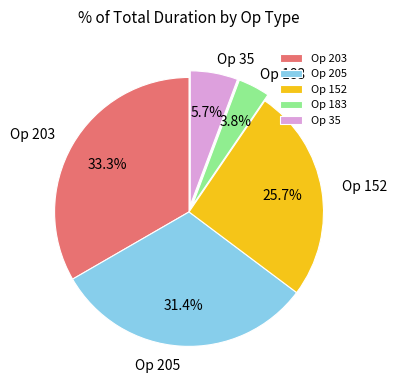

What percentage is NOT represented by Op 203?

66.7%